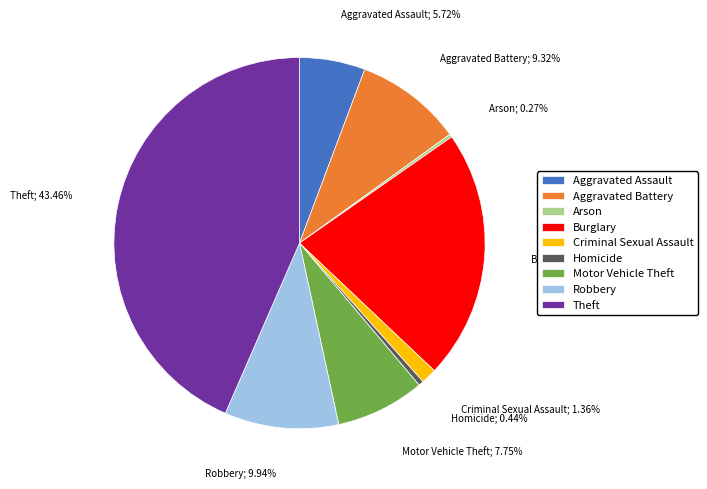

Is there a majority slice in this chart?

No